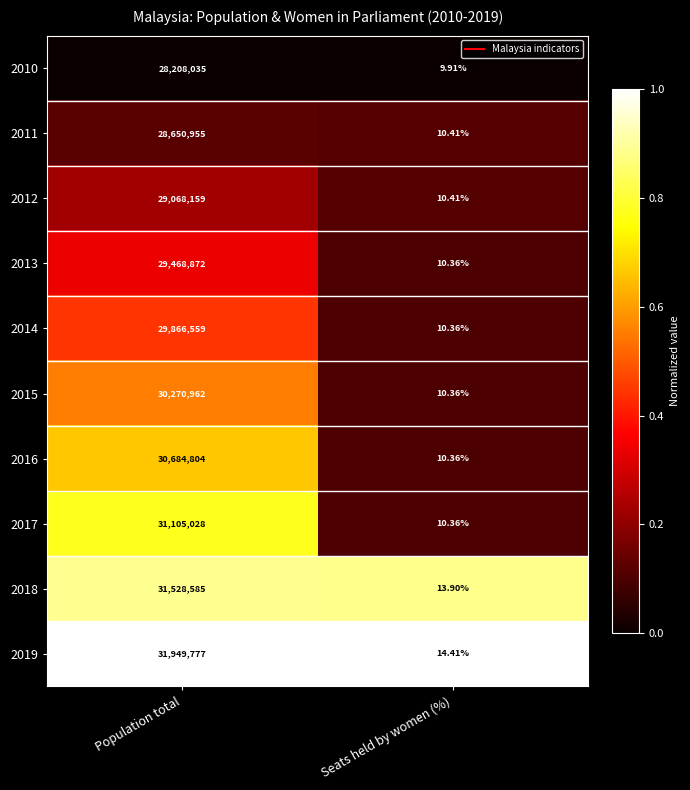

What is the greatest value displayed?

31949777.0